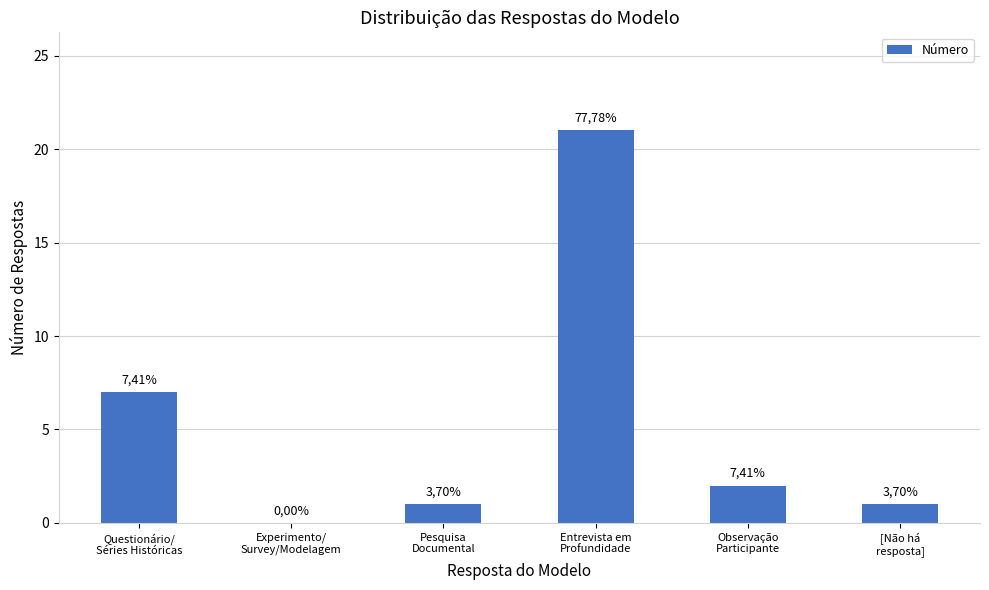

Are the bars grouped side by side (vs. stacked)?

No